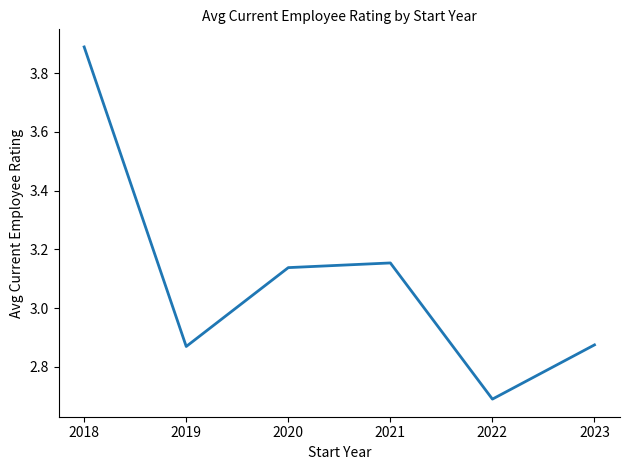

What is the sum of the values at 2020 and 2021?

6.3